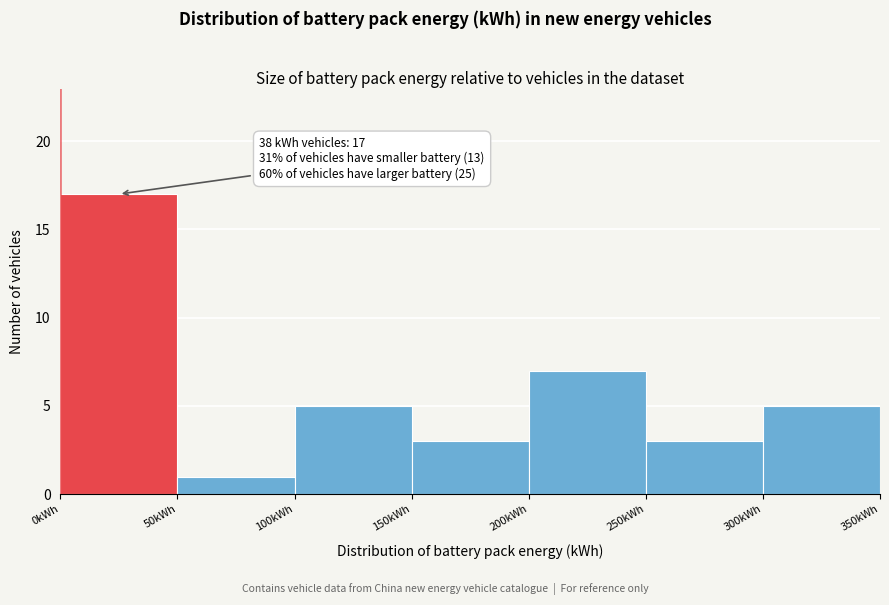

Which range on the x-axis has the tallest bar?

0 to 50